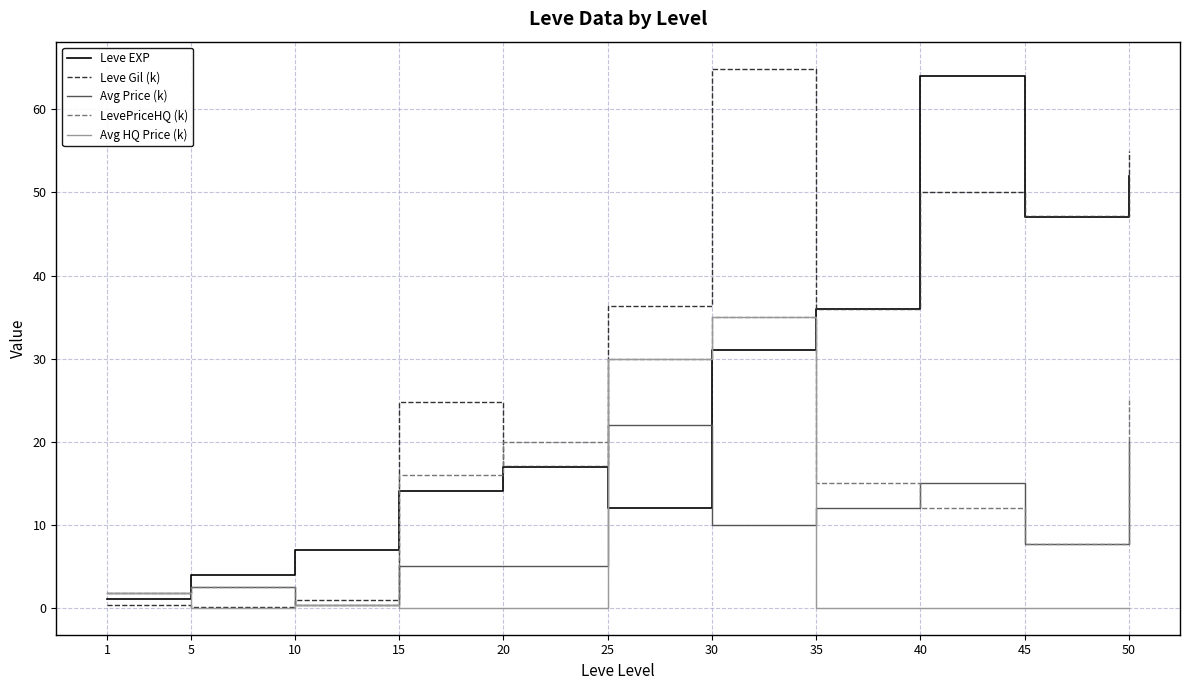

What are all the series names shown in the legend?

Leve EXP, Leve Gil (k), Avg Price (k), LevePriceHQ (k), Avg HQ Price (k)